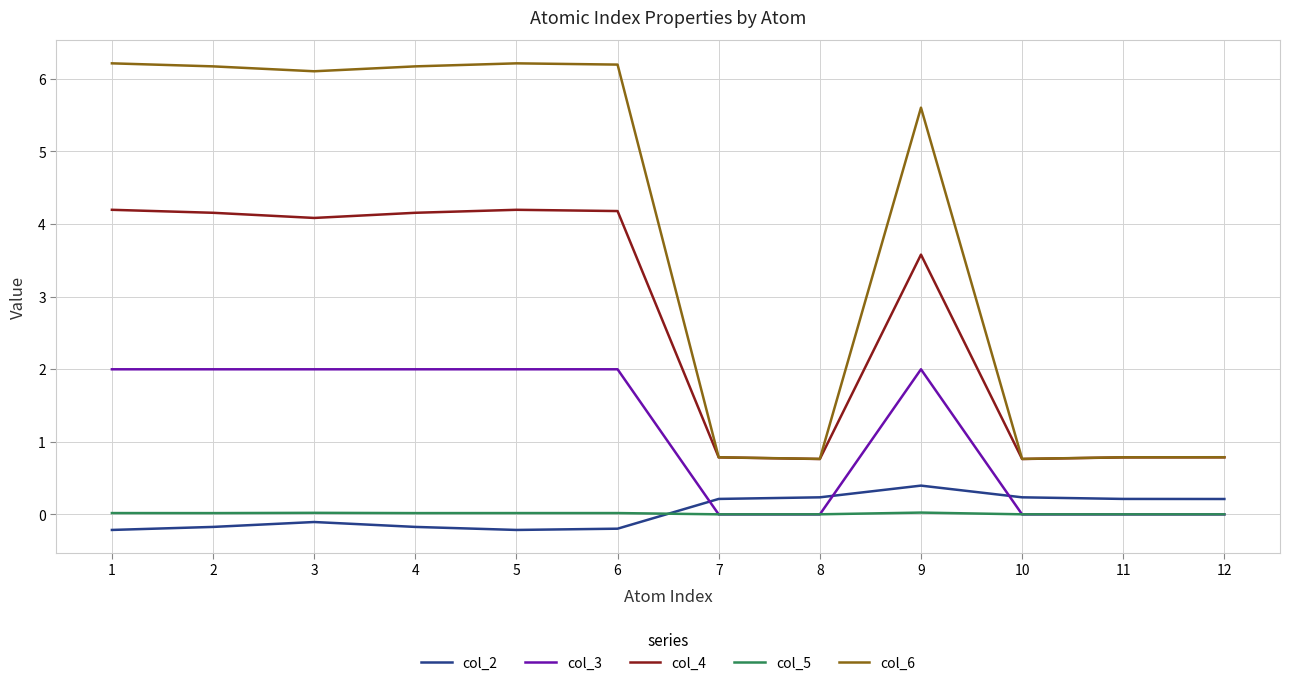

At how many categories does at least one series exceed 4?

7